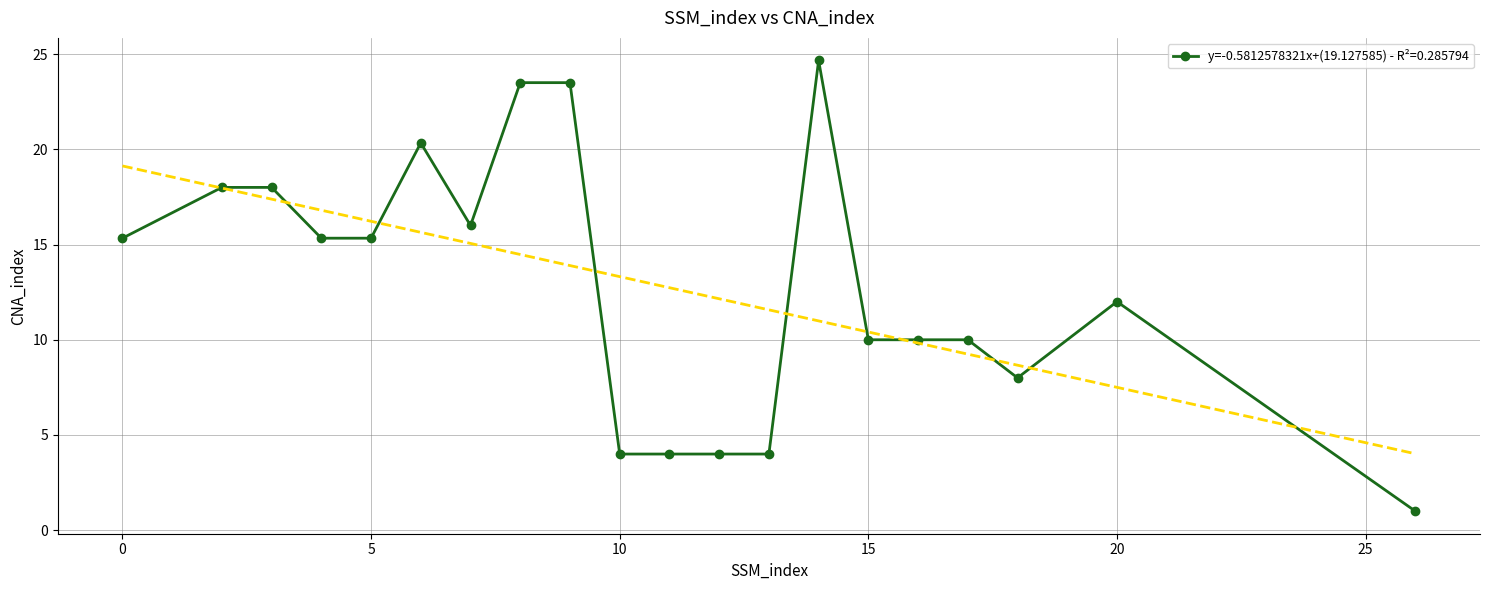

The y=-0.5812578321x+(19.127585) - R²=0.285794 series shows 4.0 at 10. True or false?

True